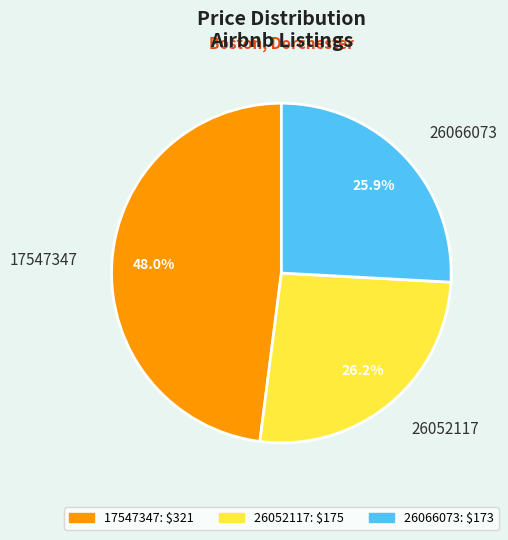

Combined, what portion of the pie is 17547347 and 26066073?

73.8%